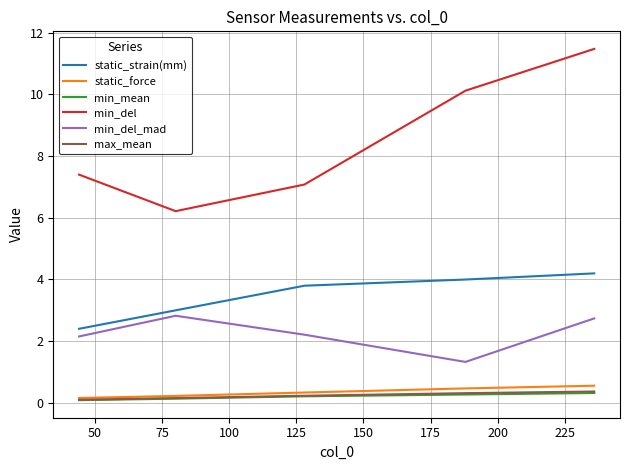

Which series has the largest range (max minus min)?

min_del